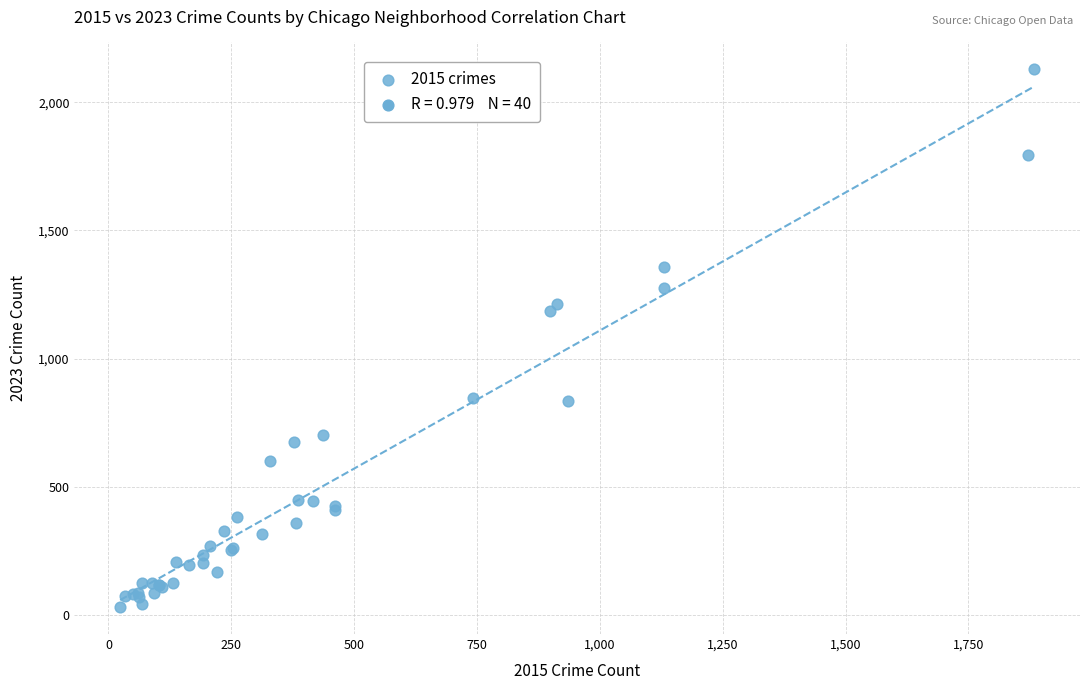

What Y value in the scatter plot is closest to 1079?

1184